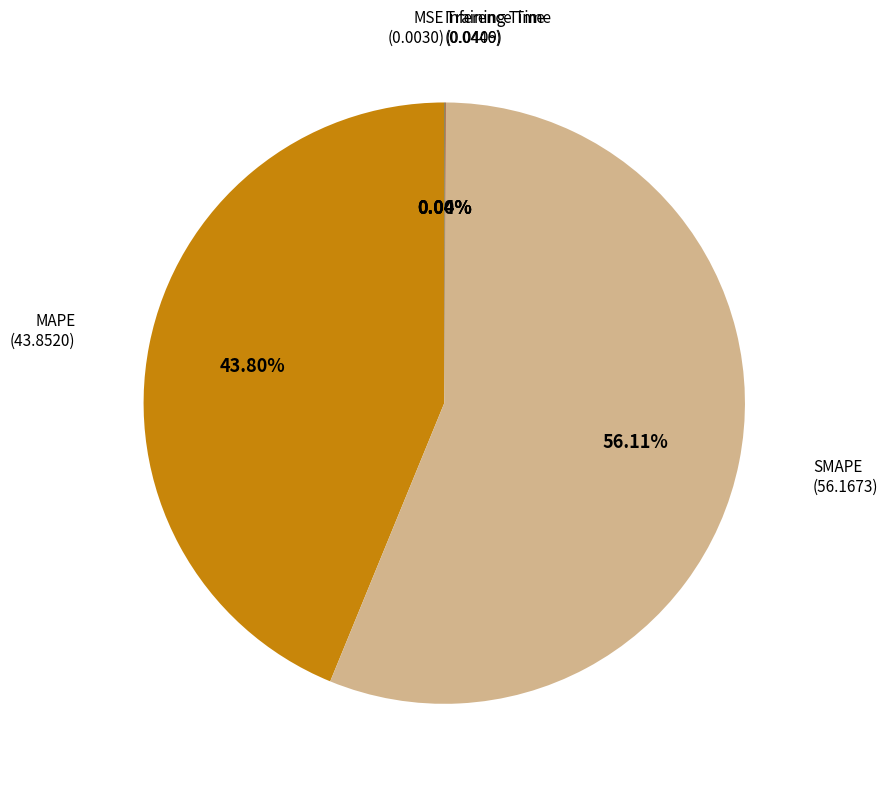

Which category has the biggest portion of the pie?

SMAPE